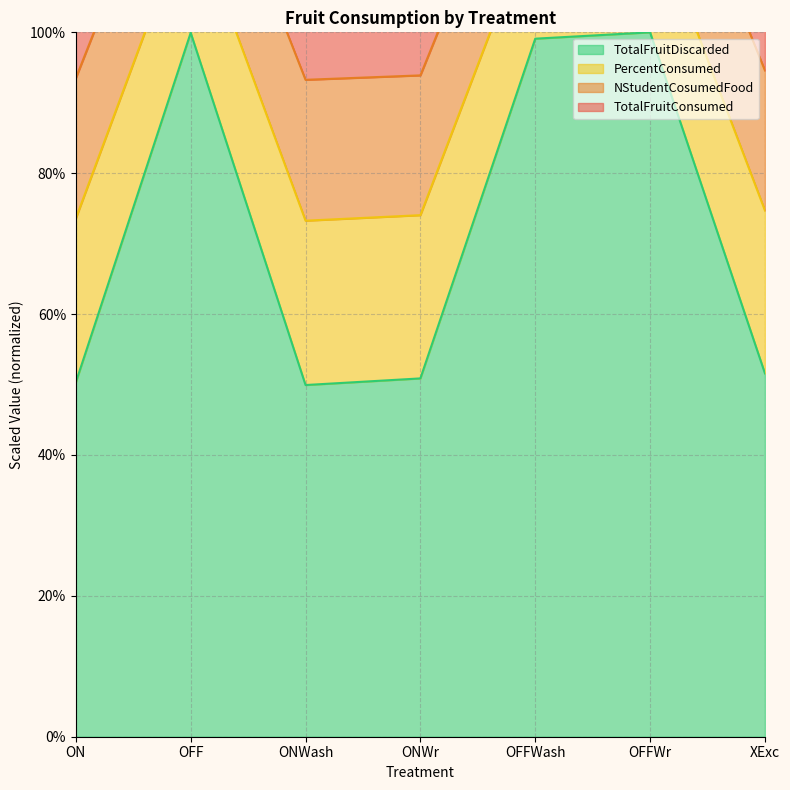

How many lines are shown in the chart?

4